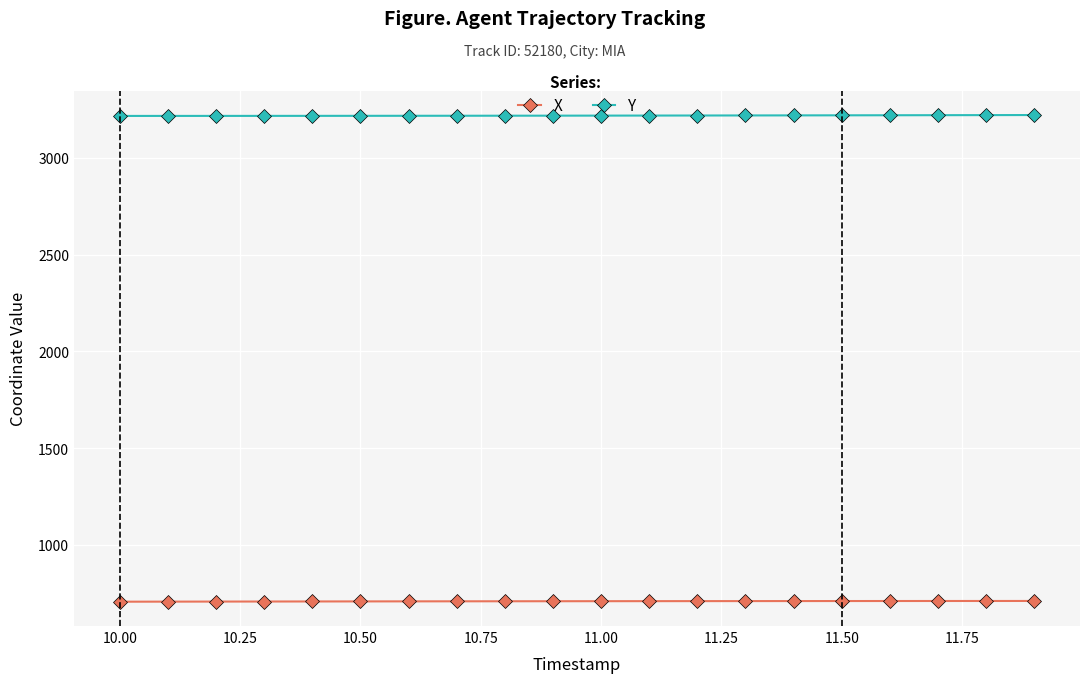

At how many categories does at least one series exceed 974?

20